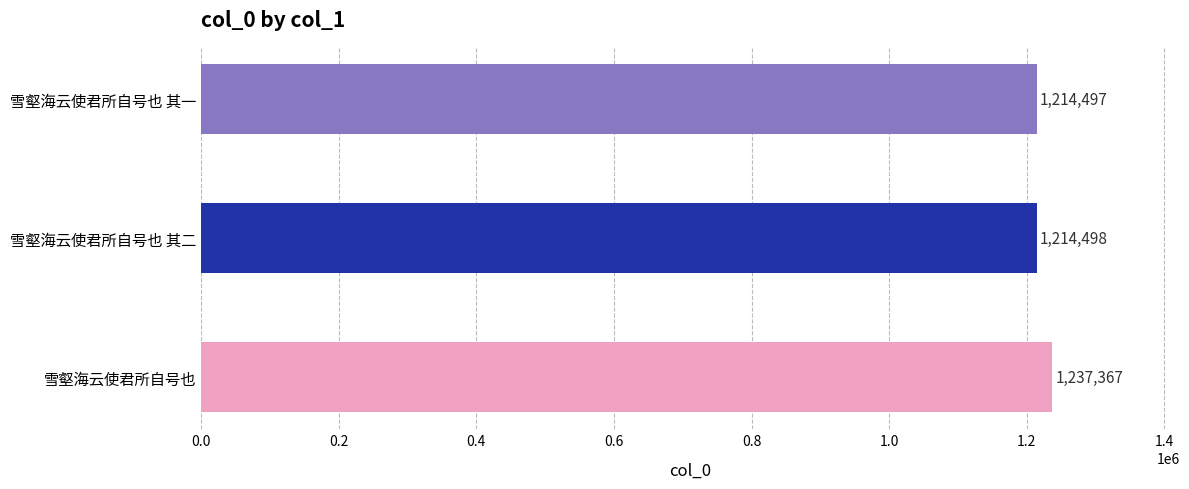

What is the average value?

1222121